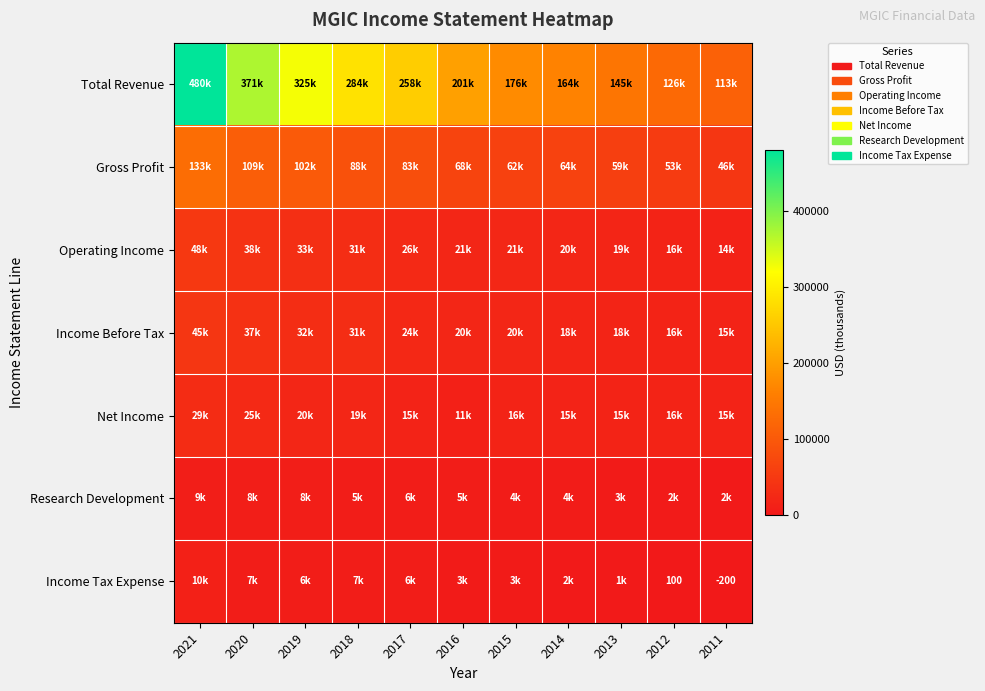

What is the highest value of the Income Tax Expense series?

10400